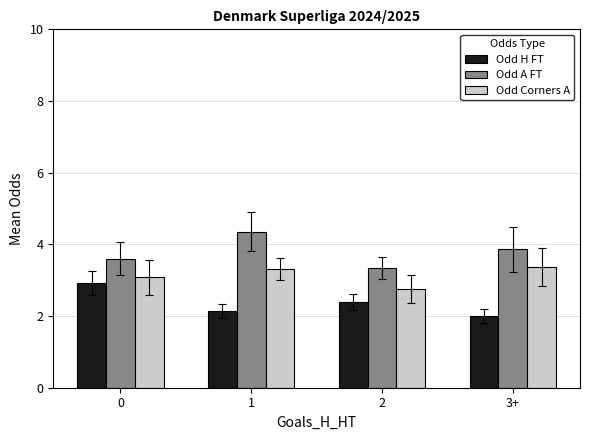

What is the difference between the Odd A FT values at 0 and 1?

0.8